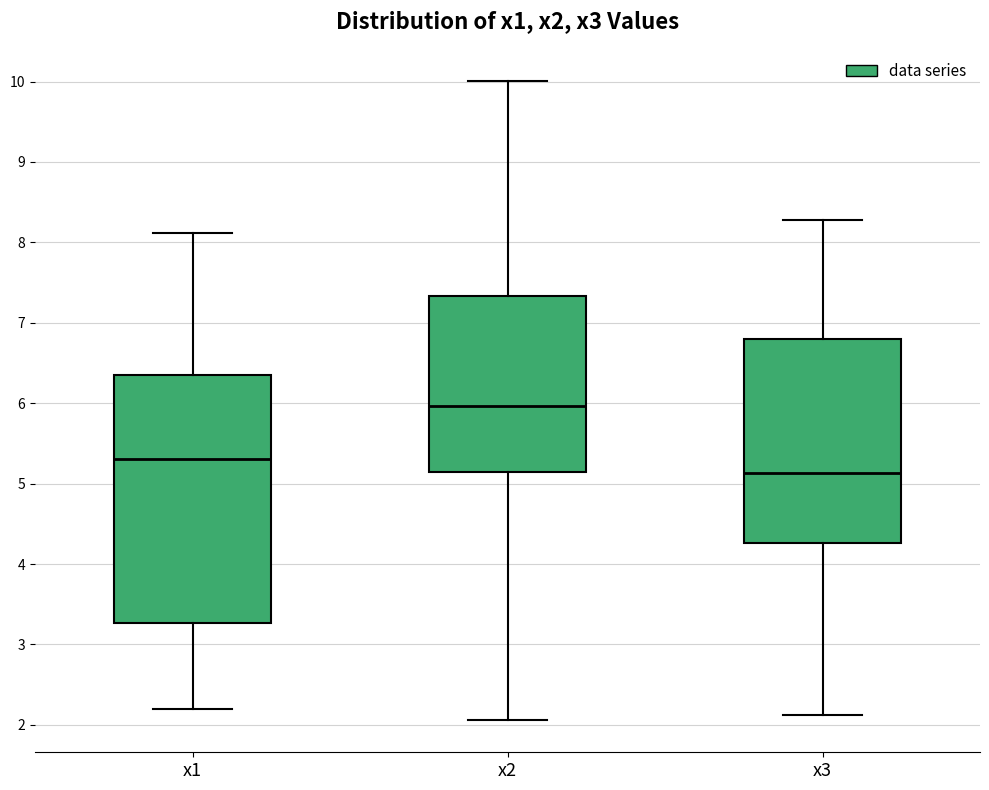

Reading left to right, read every box against the y-axis: the position of its median line, the range the box covers, and the ends of its whiskers. The values are not printed on the chart, so give them approximately, as read against the axis.

x1: median 5.3, box 3.3 to 6.3, whiskers 2.2 to 8.1
x2: median 6.0, box 5.1 to 7.3, whiskers 2.1 to 10.0
x3: median 5.1, box 4.3 to 6.8, whiskers 2.1 to 8.3